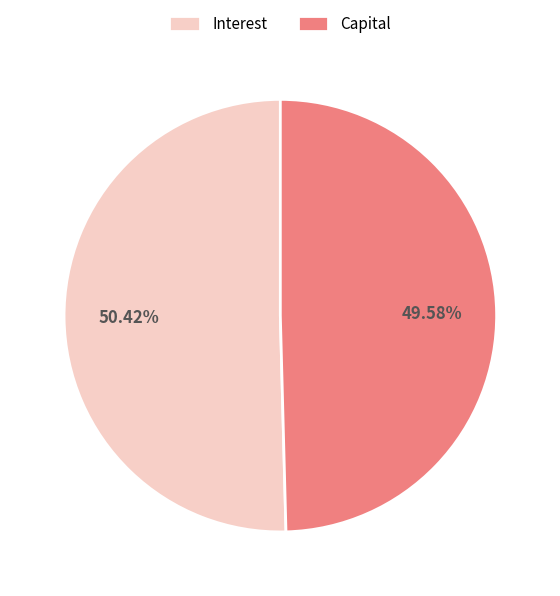

Rank the categories by value from highest to lowest.

Interest, Capital